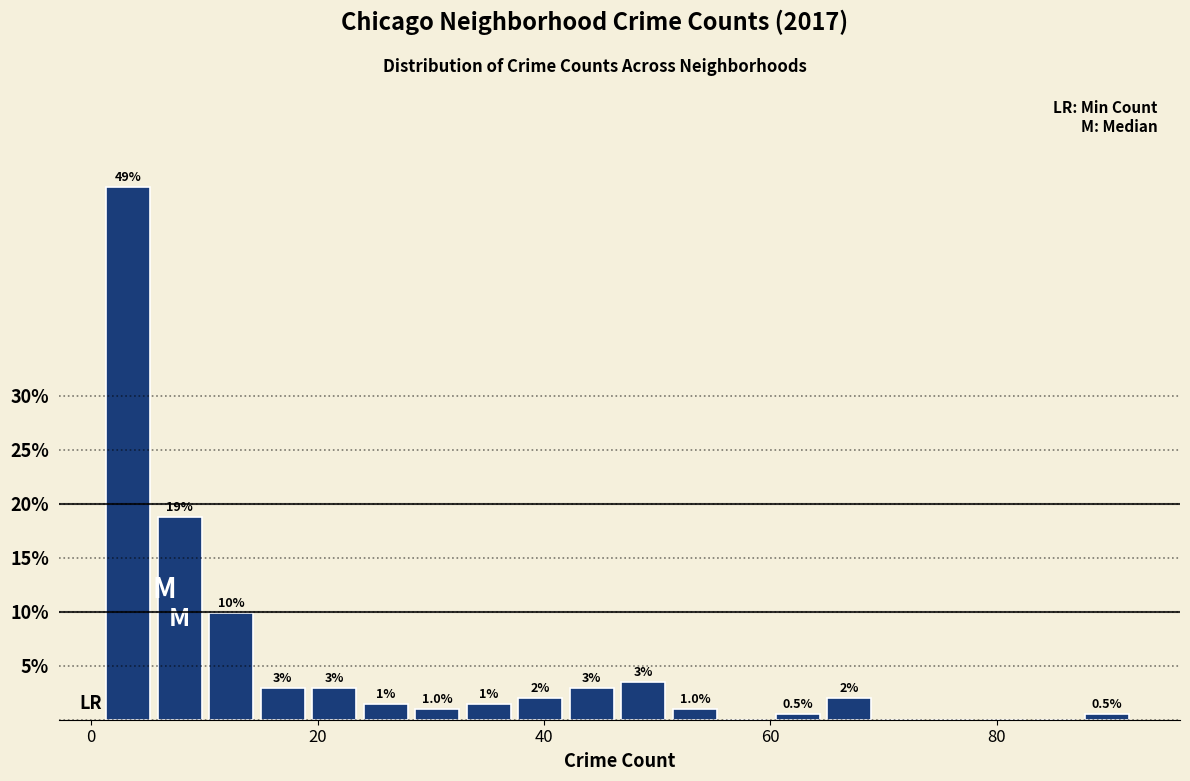

Read against the x-axis, roughly where is the centre of the tallest bar?

4